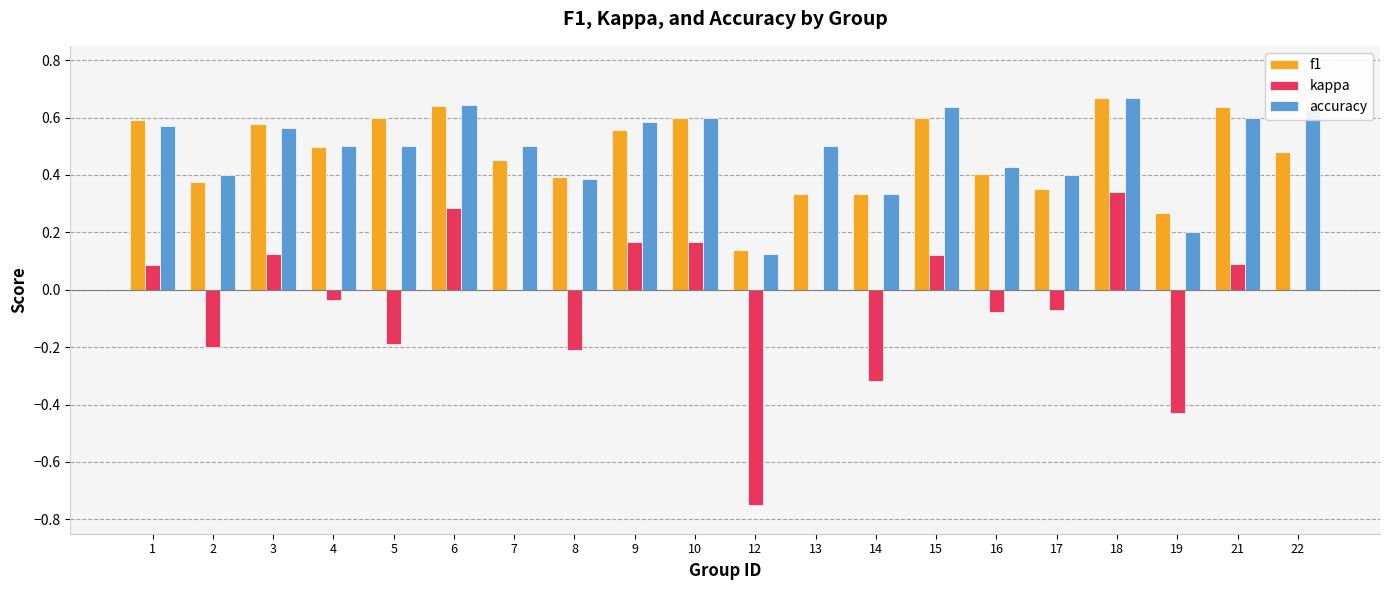

Is the value of kappa at 15 greater than the value of f1 at 19?

No